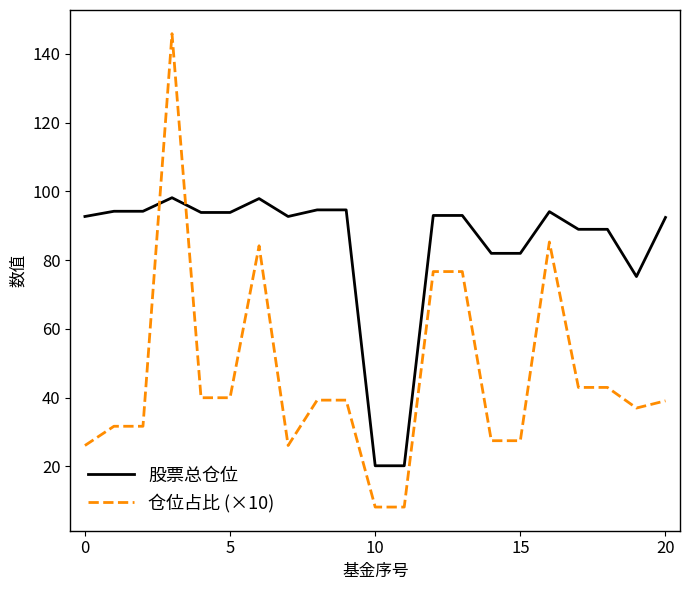

Rank the series by their average value, from highest to lowest.

股票总仓位, 仓位占比 (×10)